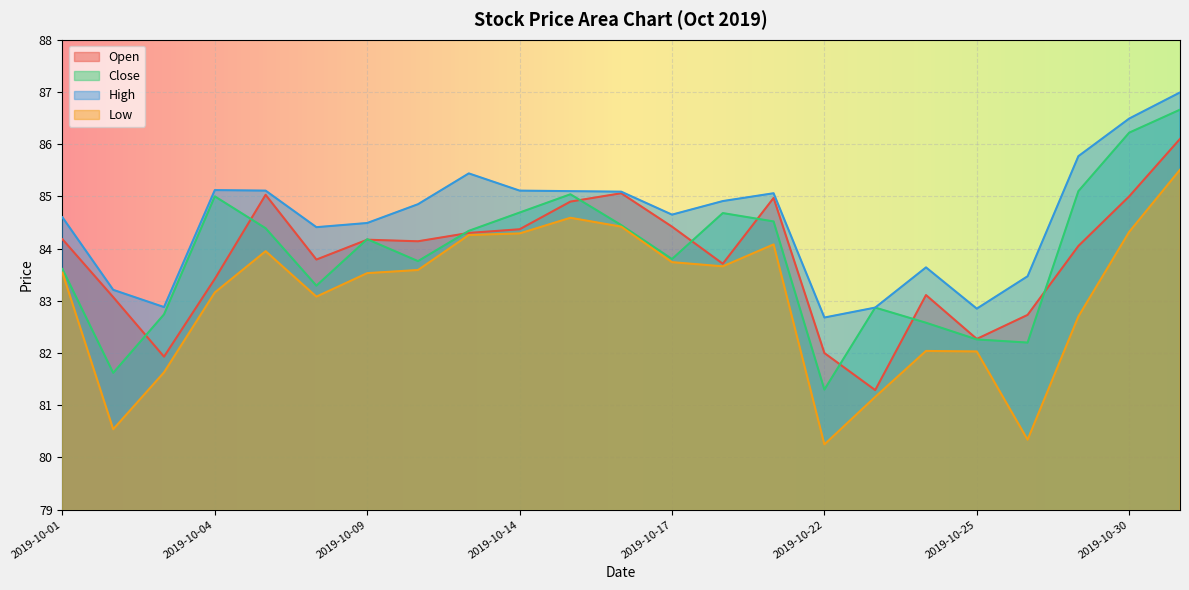

True or false: High has a value of 134.9 at 2019-10-23.

False